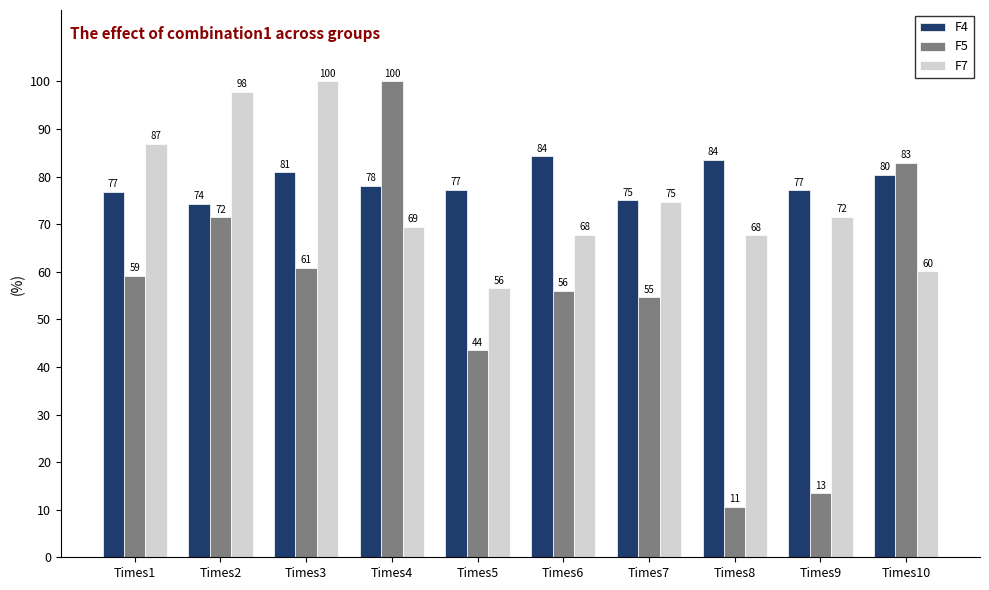

What is the average value of the F4 series?

78.8